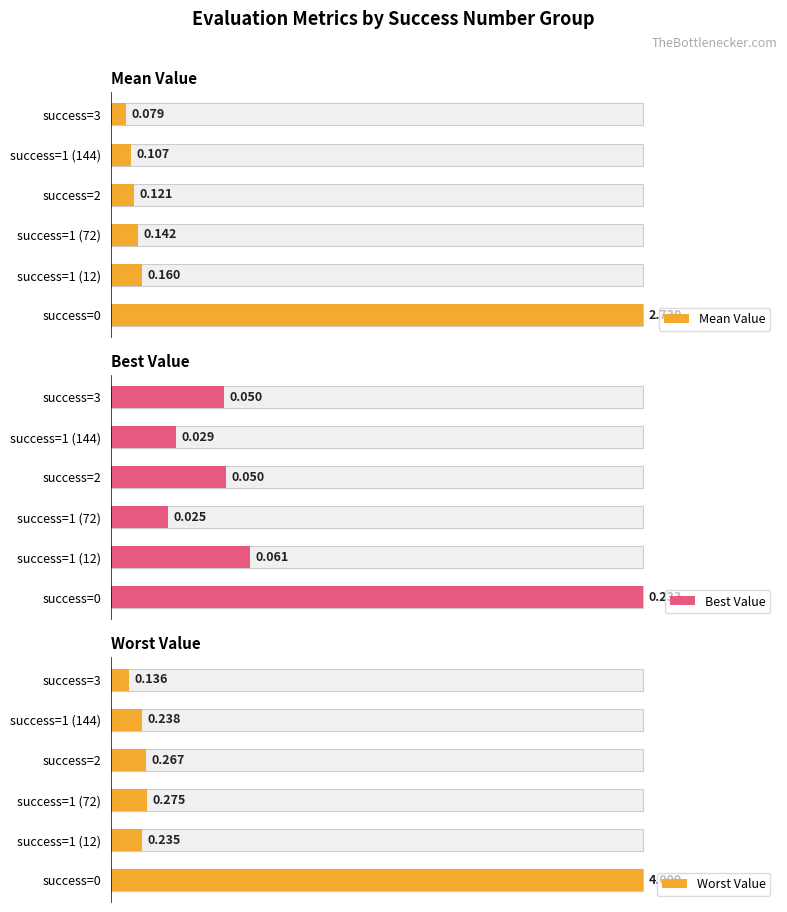

What is the sum of all Mean Value values?

3.3